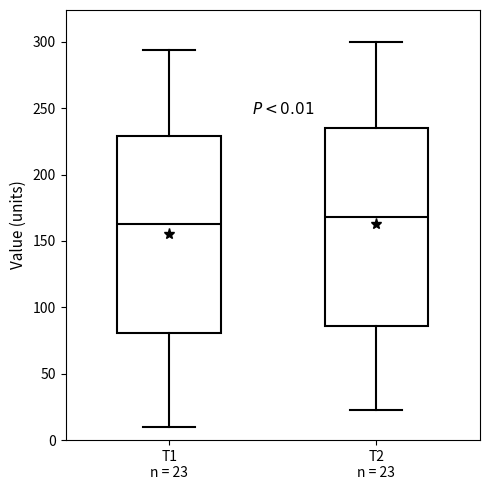

Which box's median line is the highest?

T2 n = 23